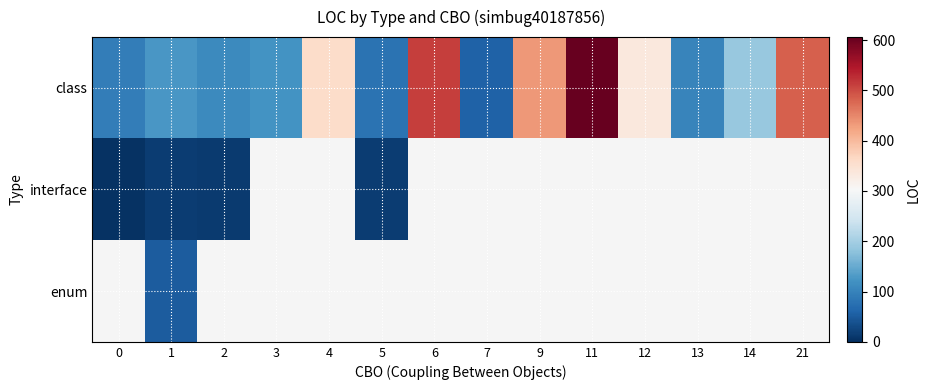

Between 0 and 9, which is larger?

9